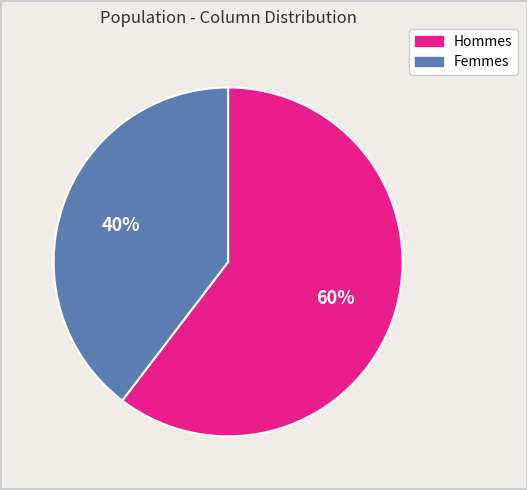

Is it true that Hommes is 75% of the pie?

False